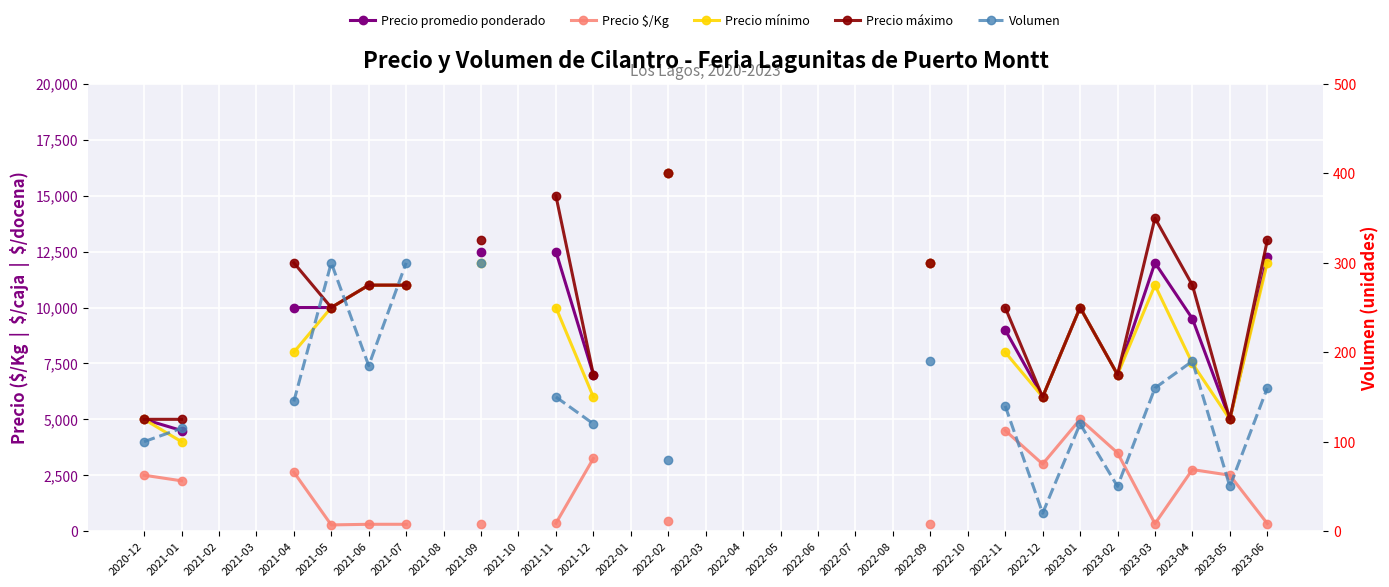

True or false: Precio promedio ponderado and Volumen cross at least once.

False